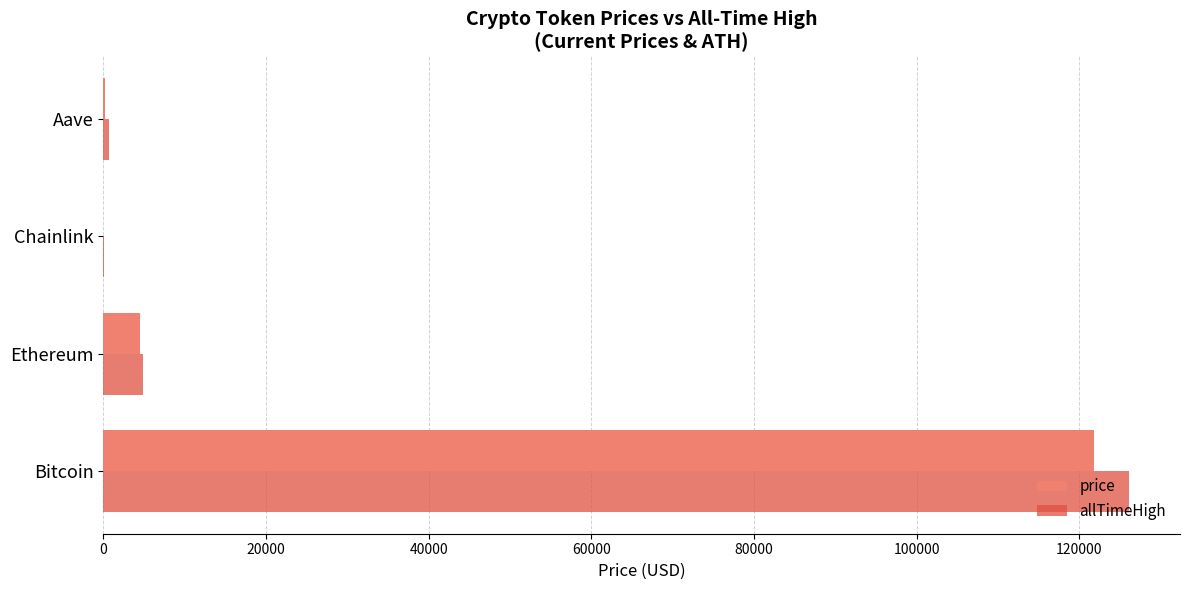

What is the average value of the price series?

31635.2